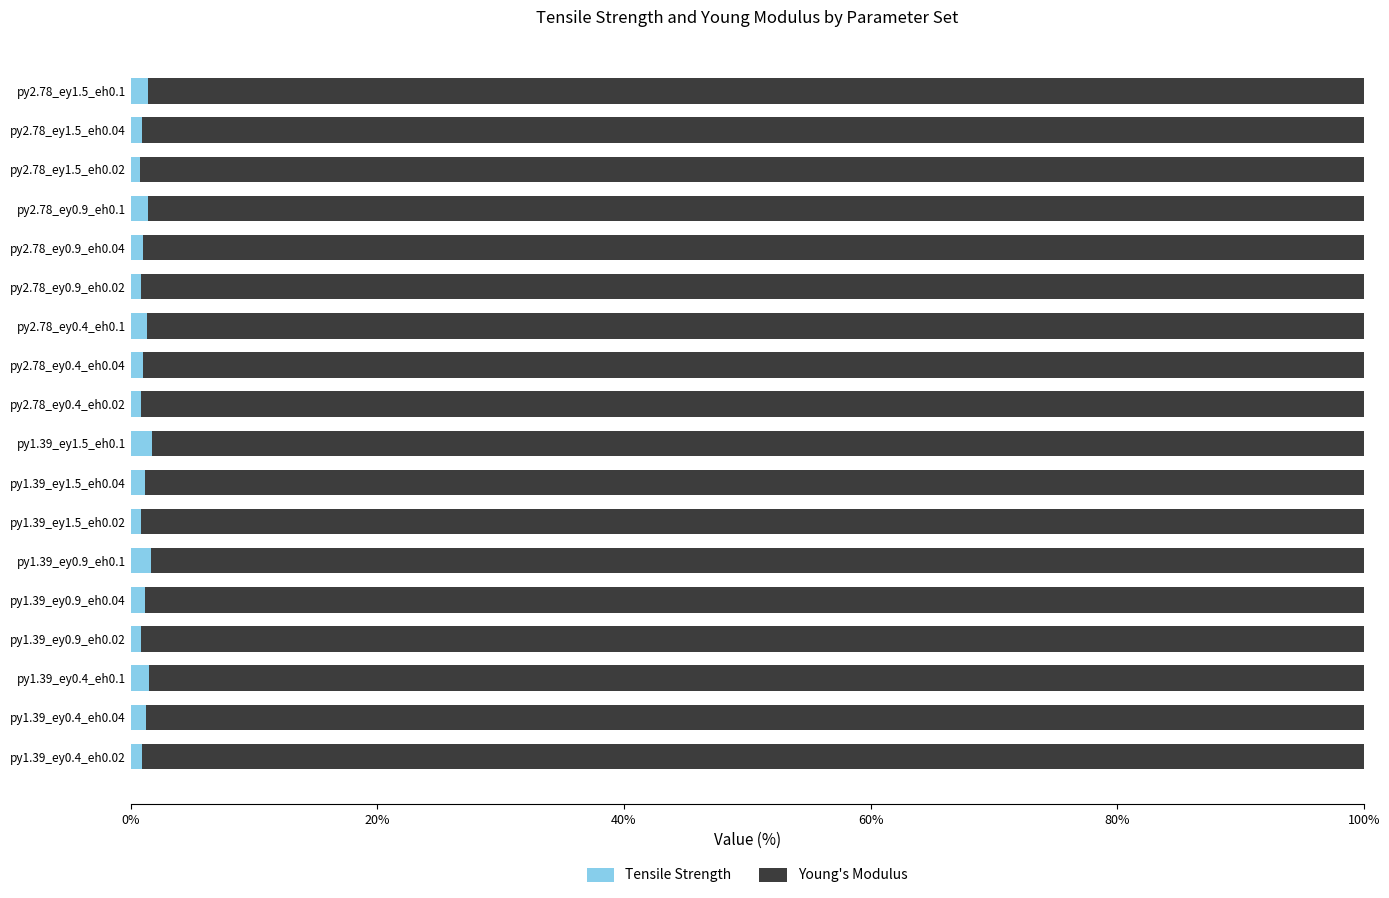

What is the sum of all Tensile Strength values?

20.4